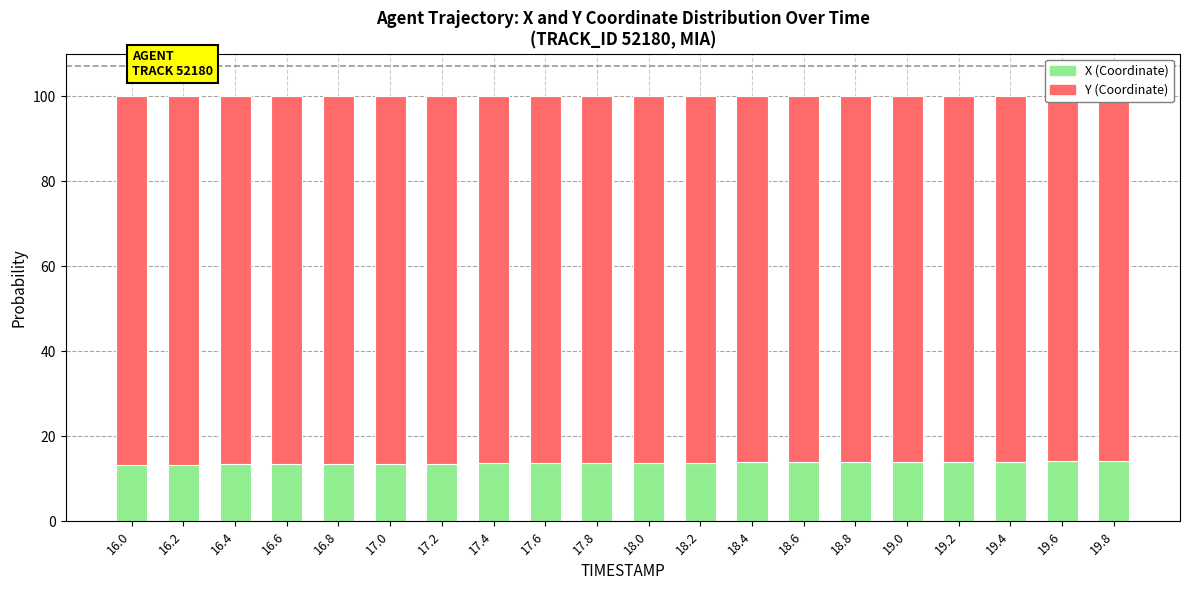

How many bars are there in each group?

2